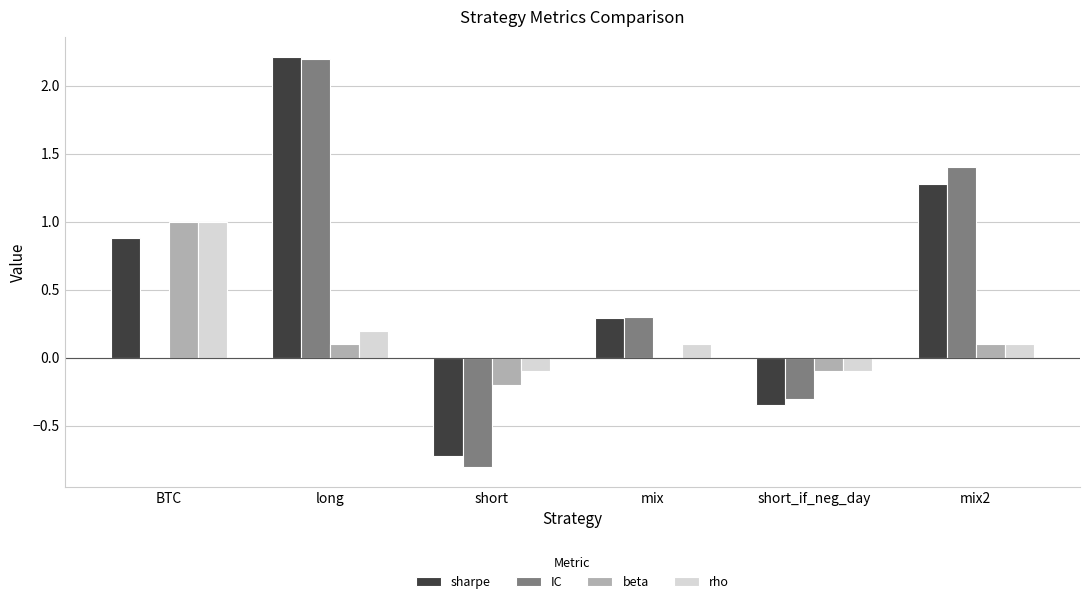

What is the sum of all beta values?

0.9